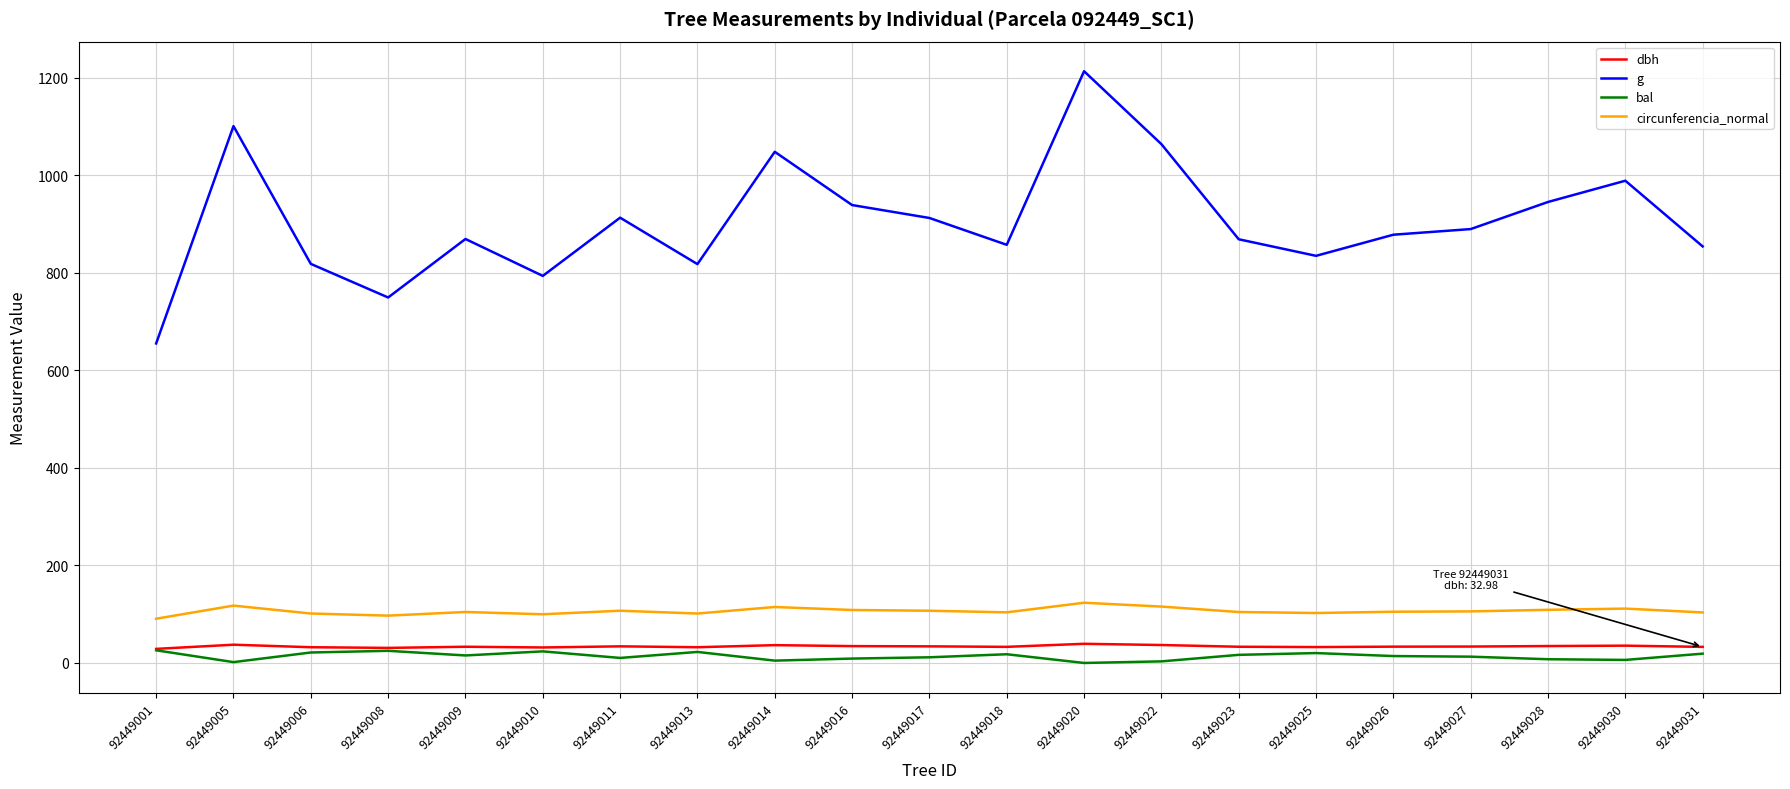

What are all the series names shown in the legend?

dbh, g, bal, circunferencia_normal